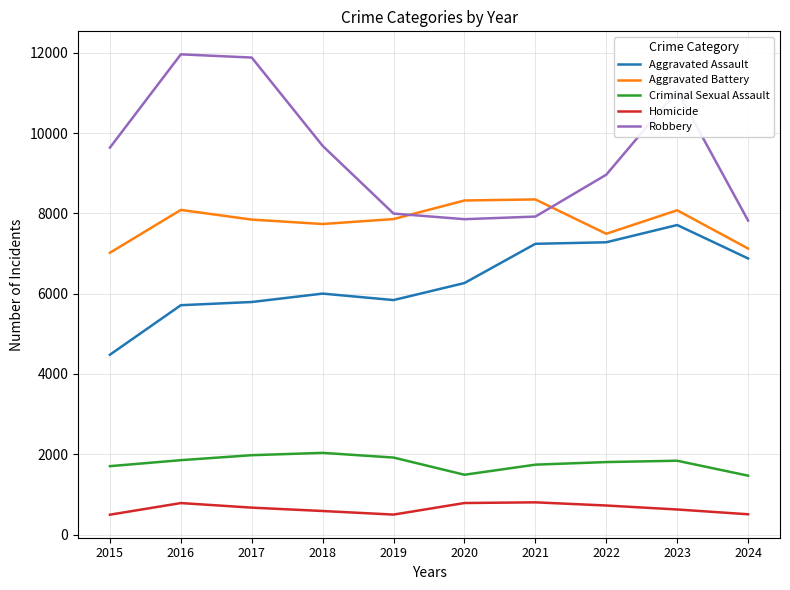

At which label does Aggravated Assault reach its minimum?

2015